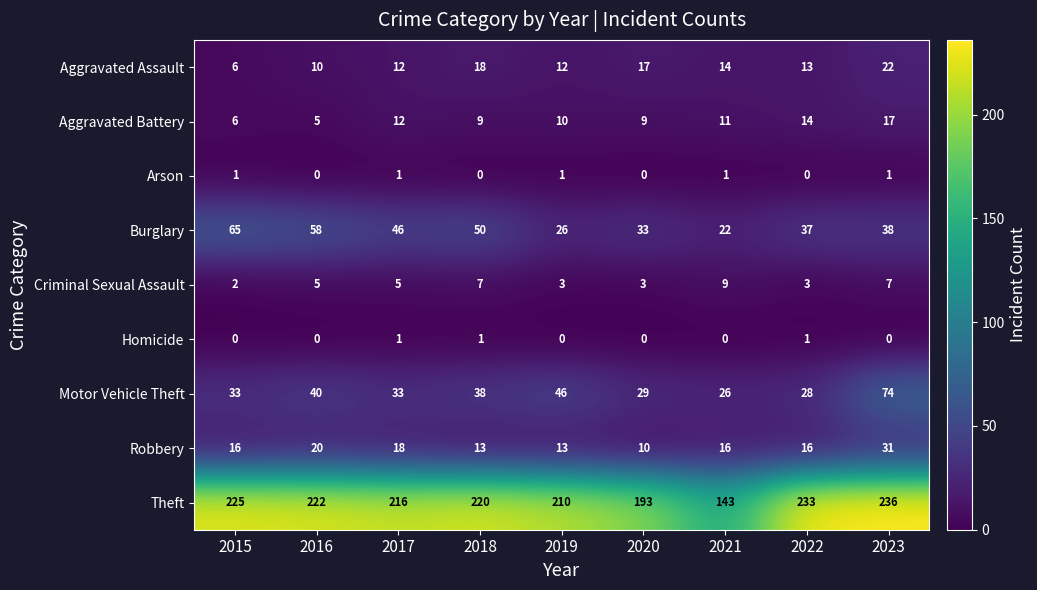

What is the spread (max minus min) of values at 2019?

210